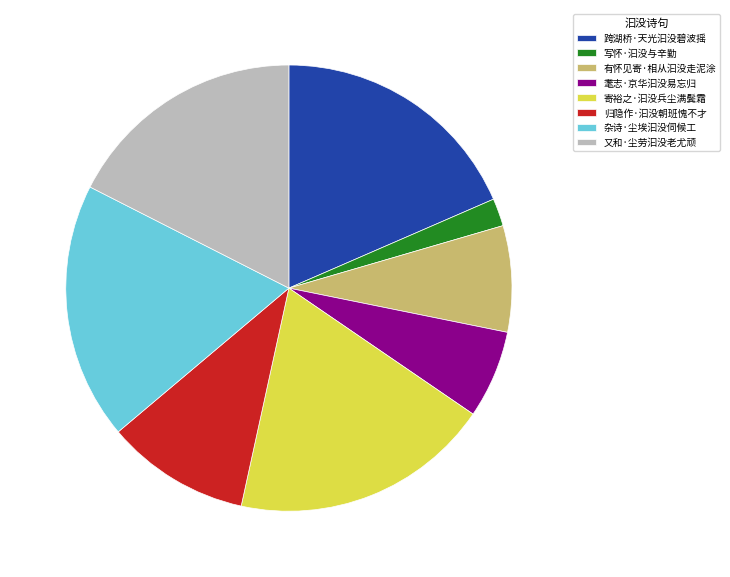

How many segments does this pie chart have?

8